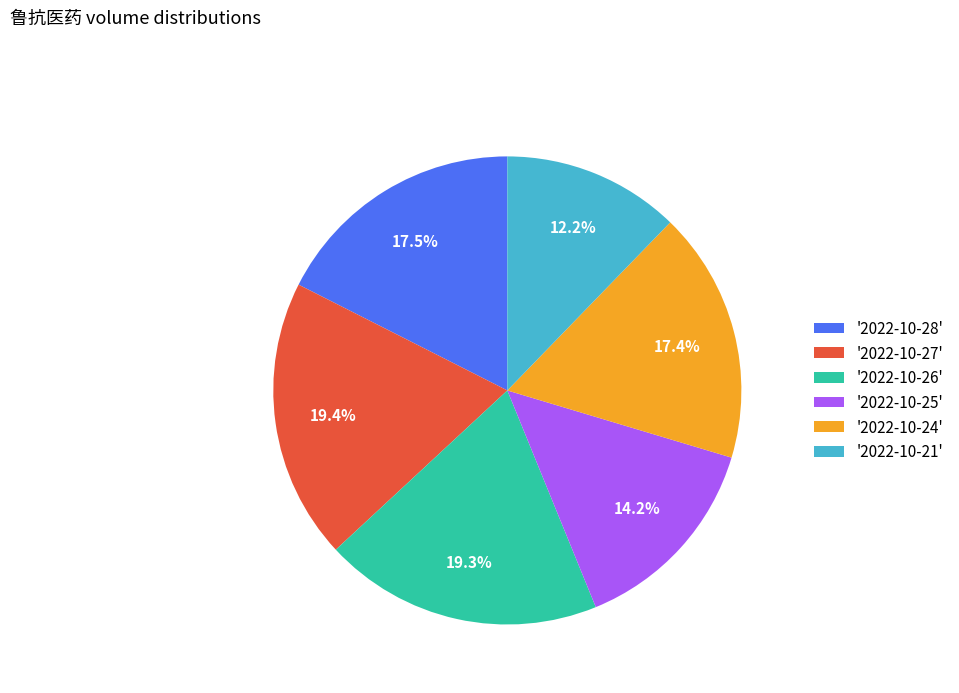

Does '2022-10-28' represent more than half of the total?

No